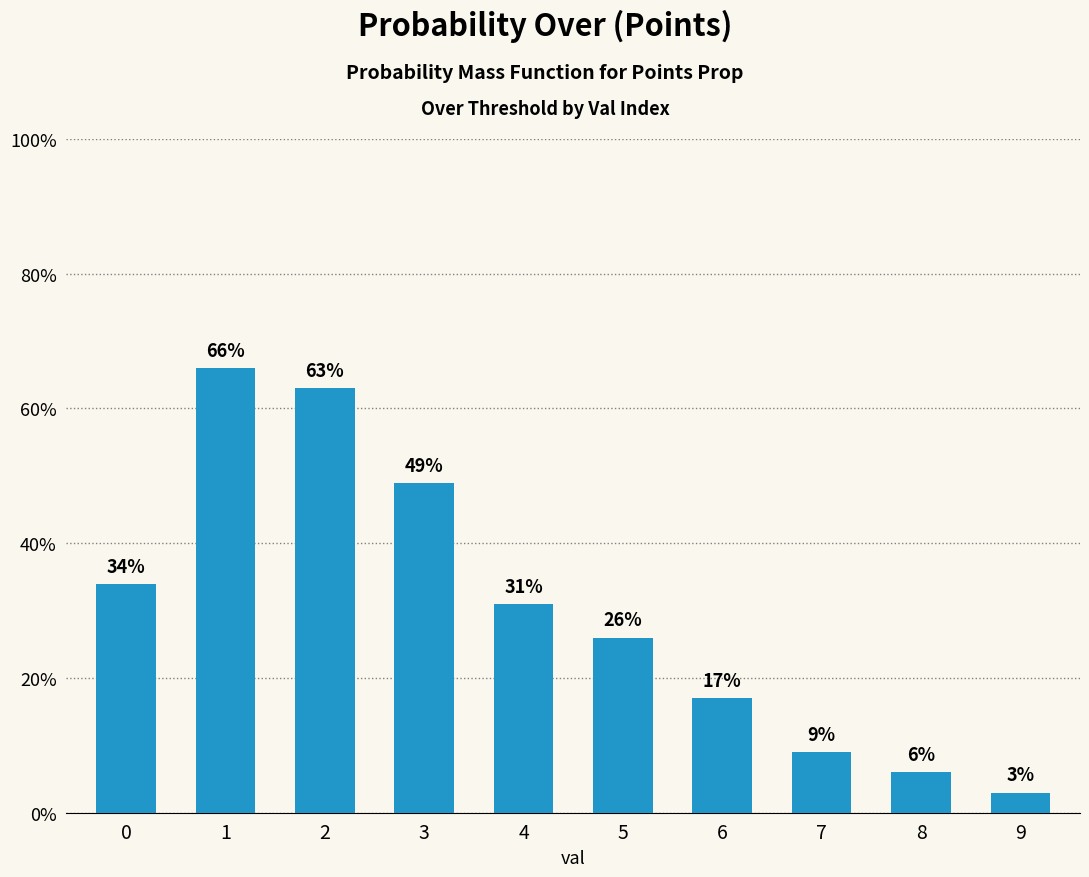

Which category has the lowest value across all series?

9